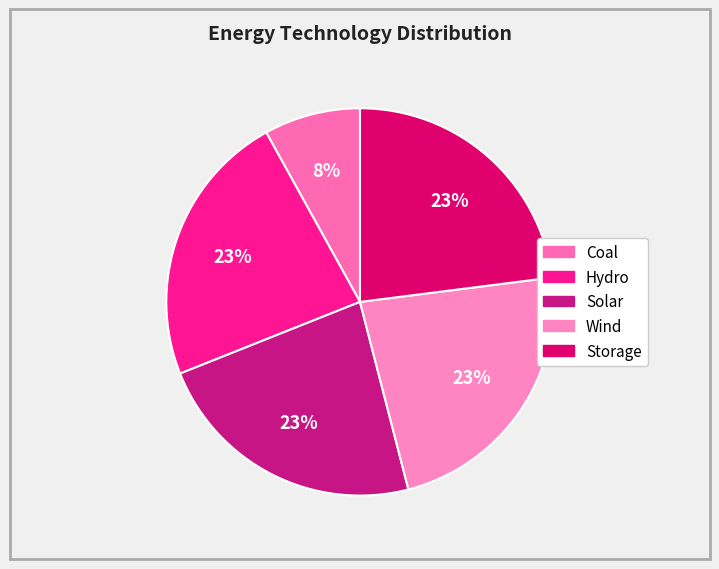

To the nearest percent, what is the difference between the Hydro and Coal slice percentages?

15%